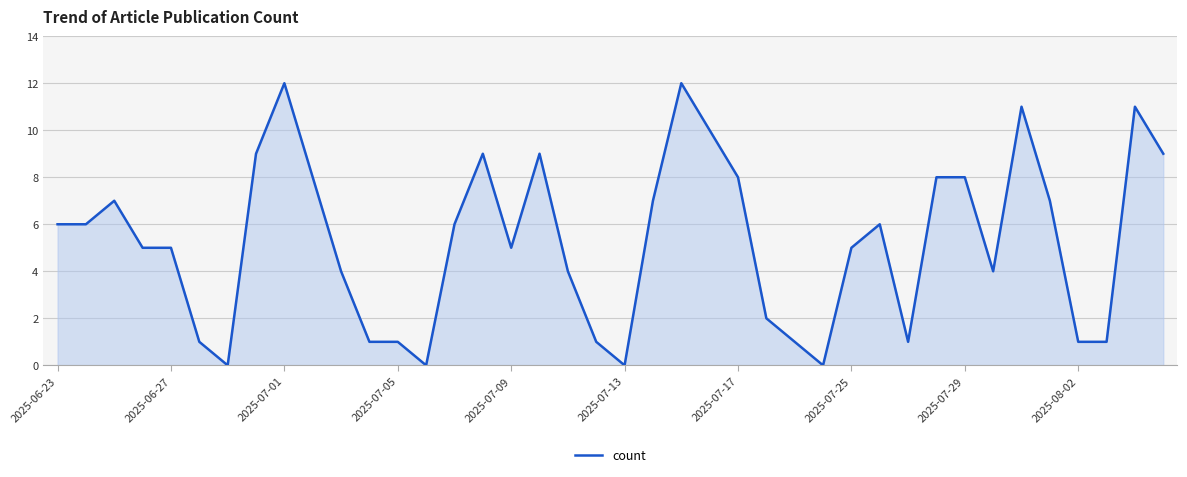

What is the difference between the maximum and minimum values?

12